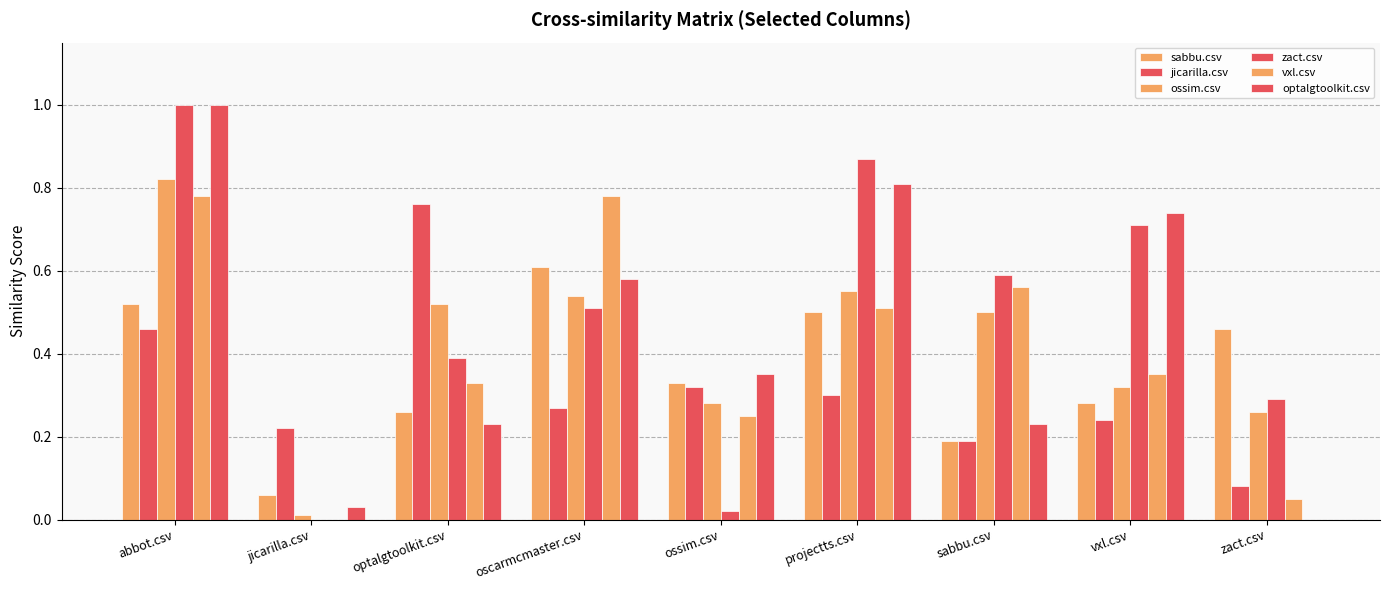

Count the number of data series in this chart.

6